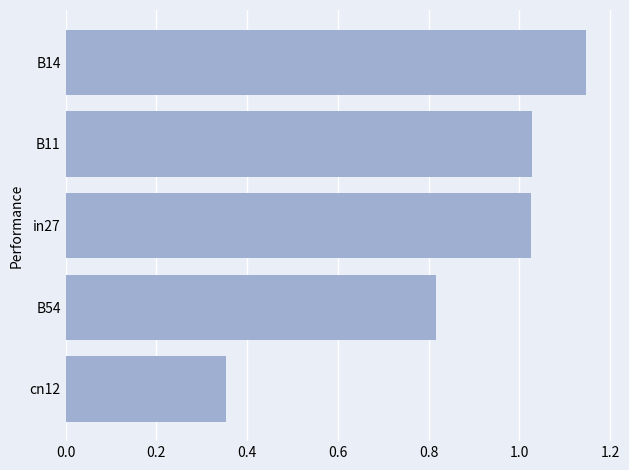

What is the difference between the maximum and second lowest values?

0.3